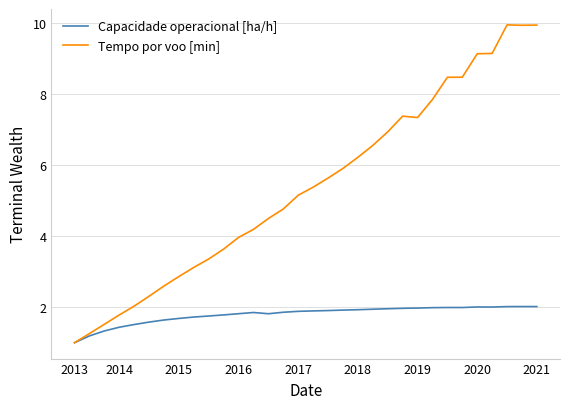

What is the minimum value for Capacidade operacional [ha/h]?

1.0